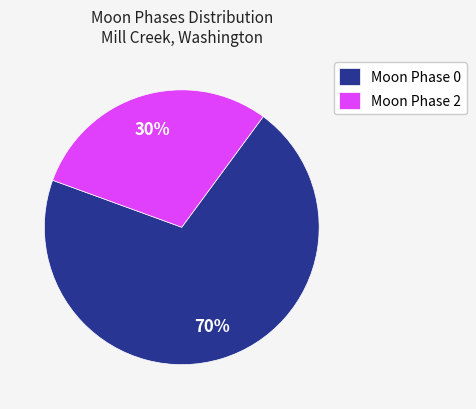

How many slices are in this pie chart?

2